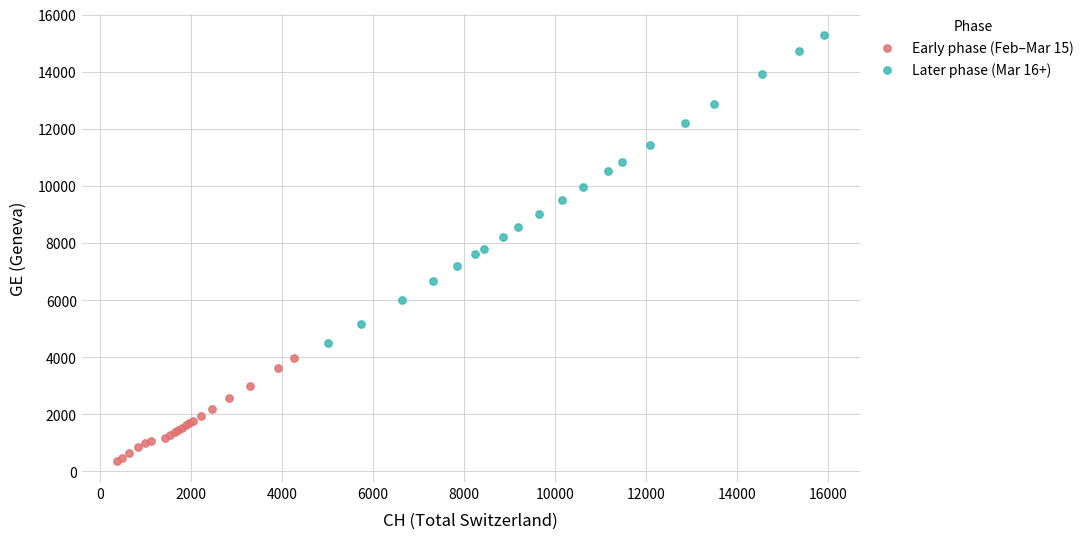

Which series contains the highest Y value?

Later phase (Mar 16+)